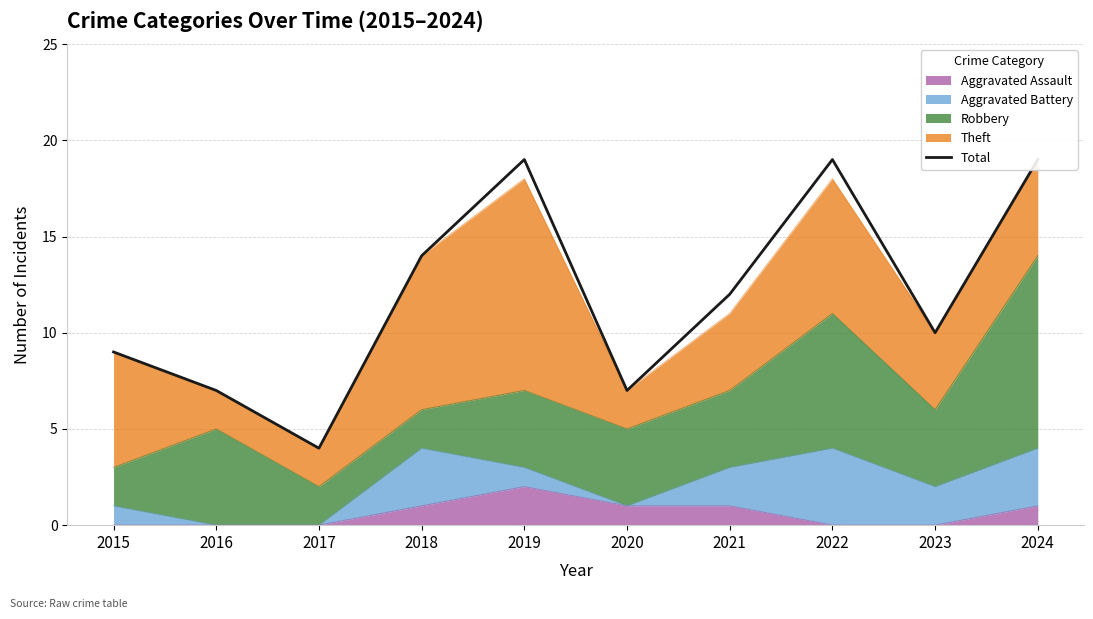

What is the minimum value shown in the chart?

4